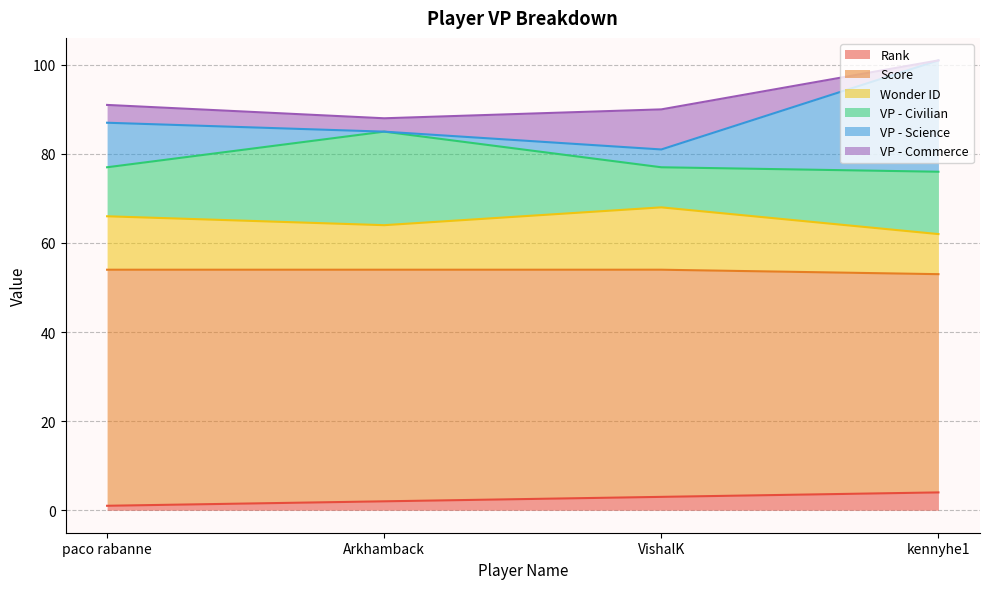

The Wonder ID series shows 62 at kennyhe1. True or false?

True